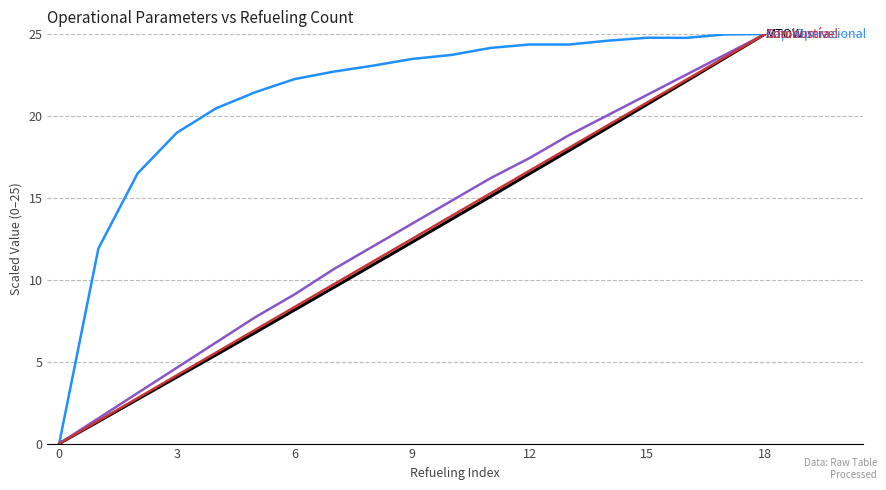

What is the maximum value shown in the chart?

25.0